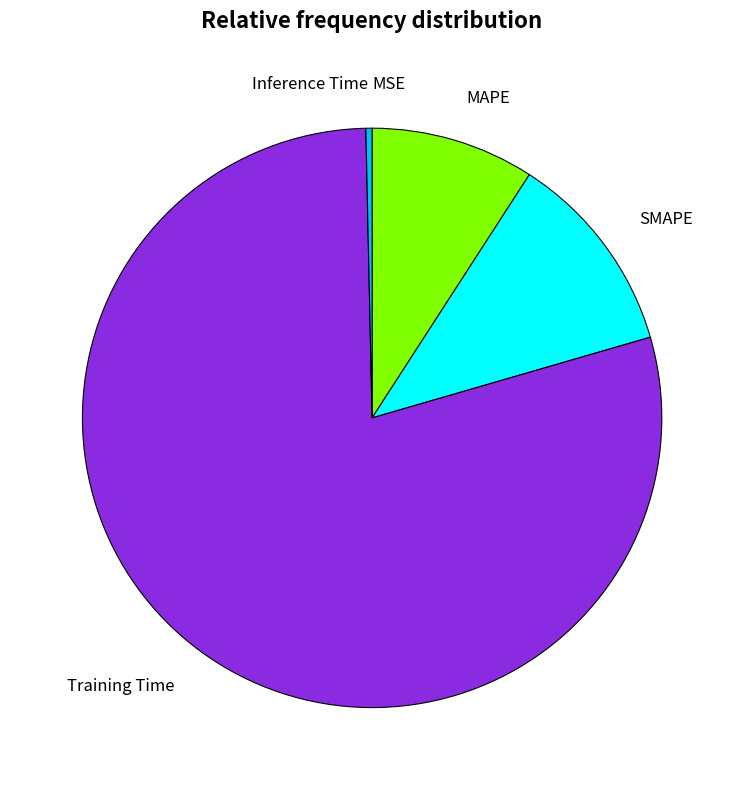

Is the sum of Training Time and SMAPE greater than half?

Yes